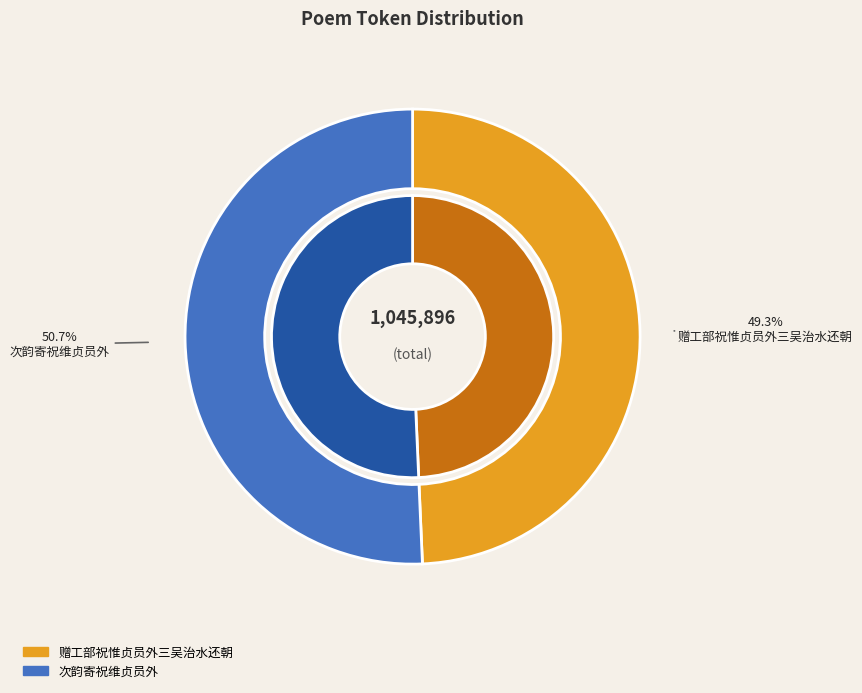

To the nearest percent, what is the average slice percentage?

50%